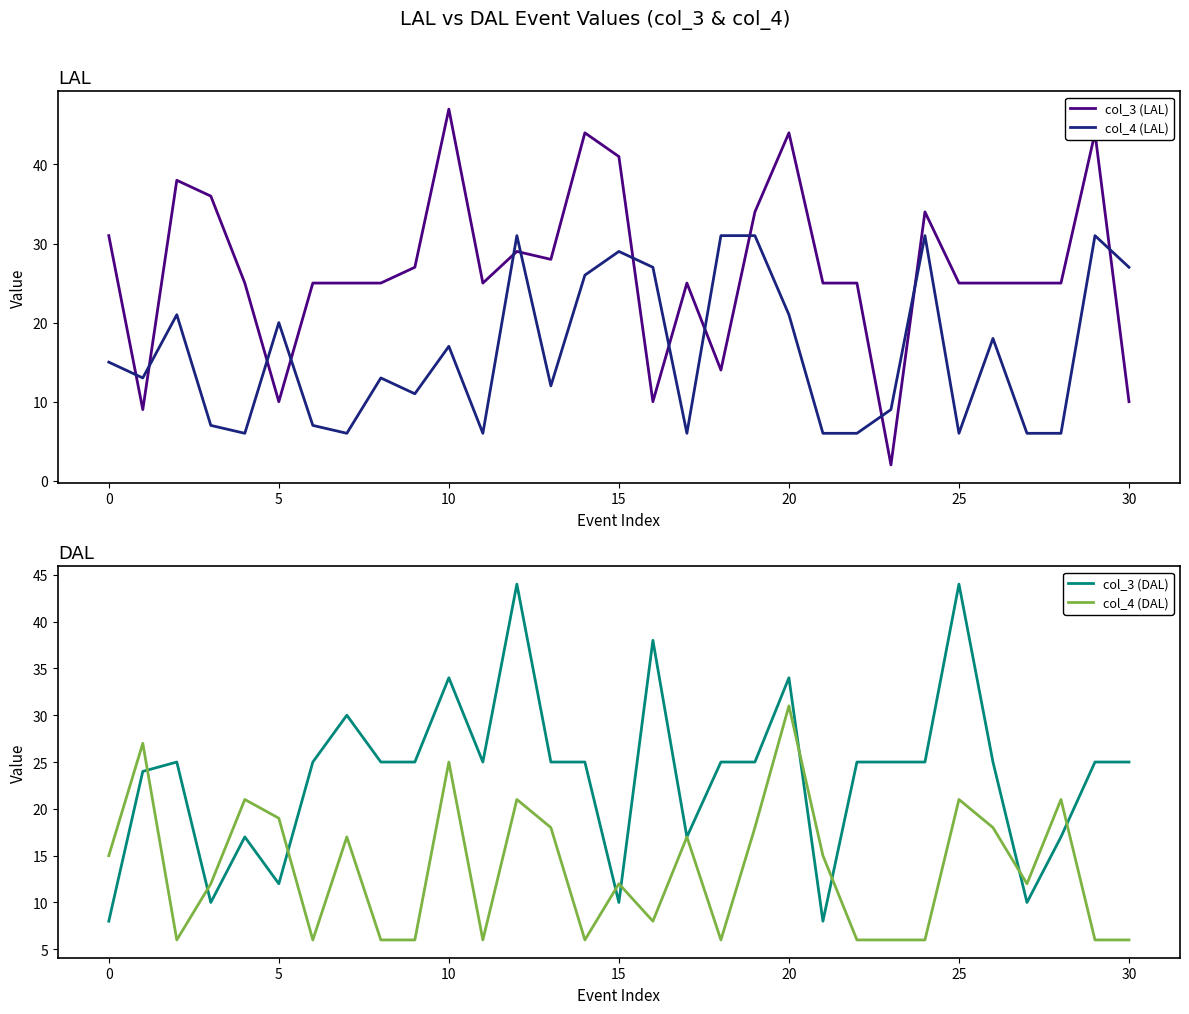

How many interior local peaks does the col_4 (DAL) series have?

10